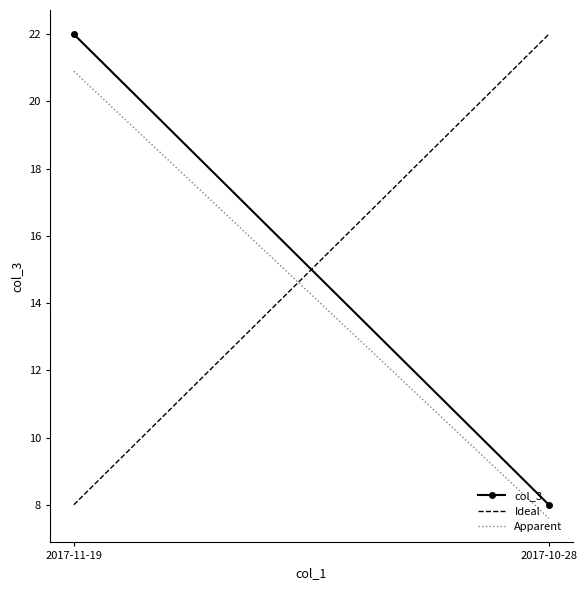

Between 2017-11-19 and 2017-10-28, which series saw the biggest shift?

col_3